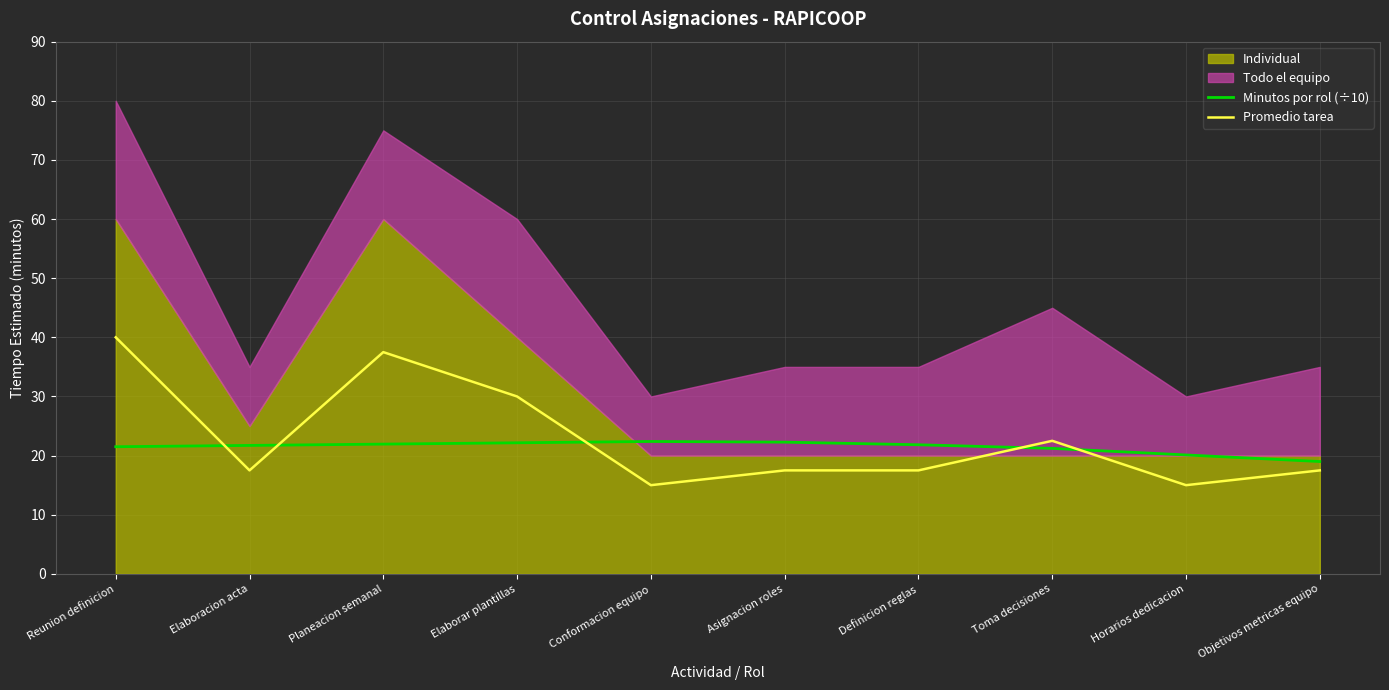

At which category does the chart reach its minimum across all series?

Conformacion equipo